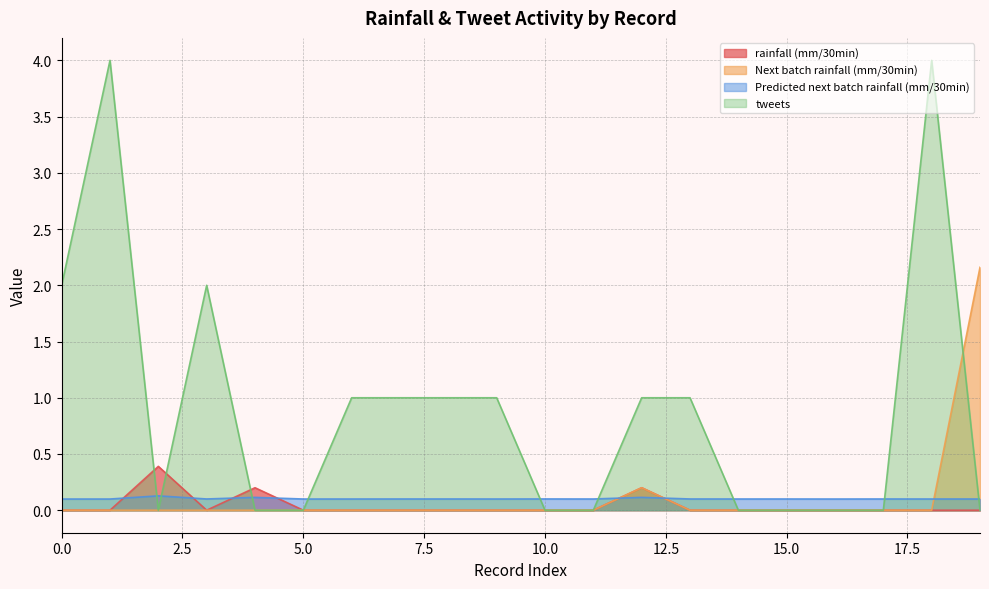

Rank the categories by Next batch rainfall (mm/30min) value from highest to lowest.

19, 12, 0, 1, 2, 3, 4, 5, 6, 7, 8, 9, 10, 11, 13, 14, 15, 16, 17, 18